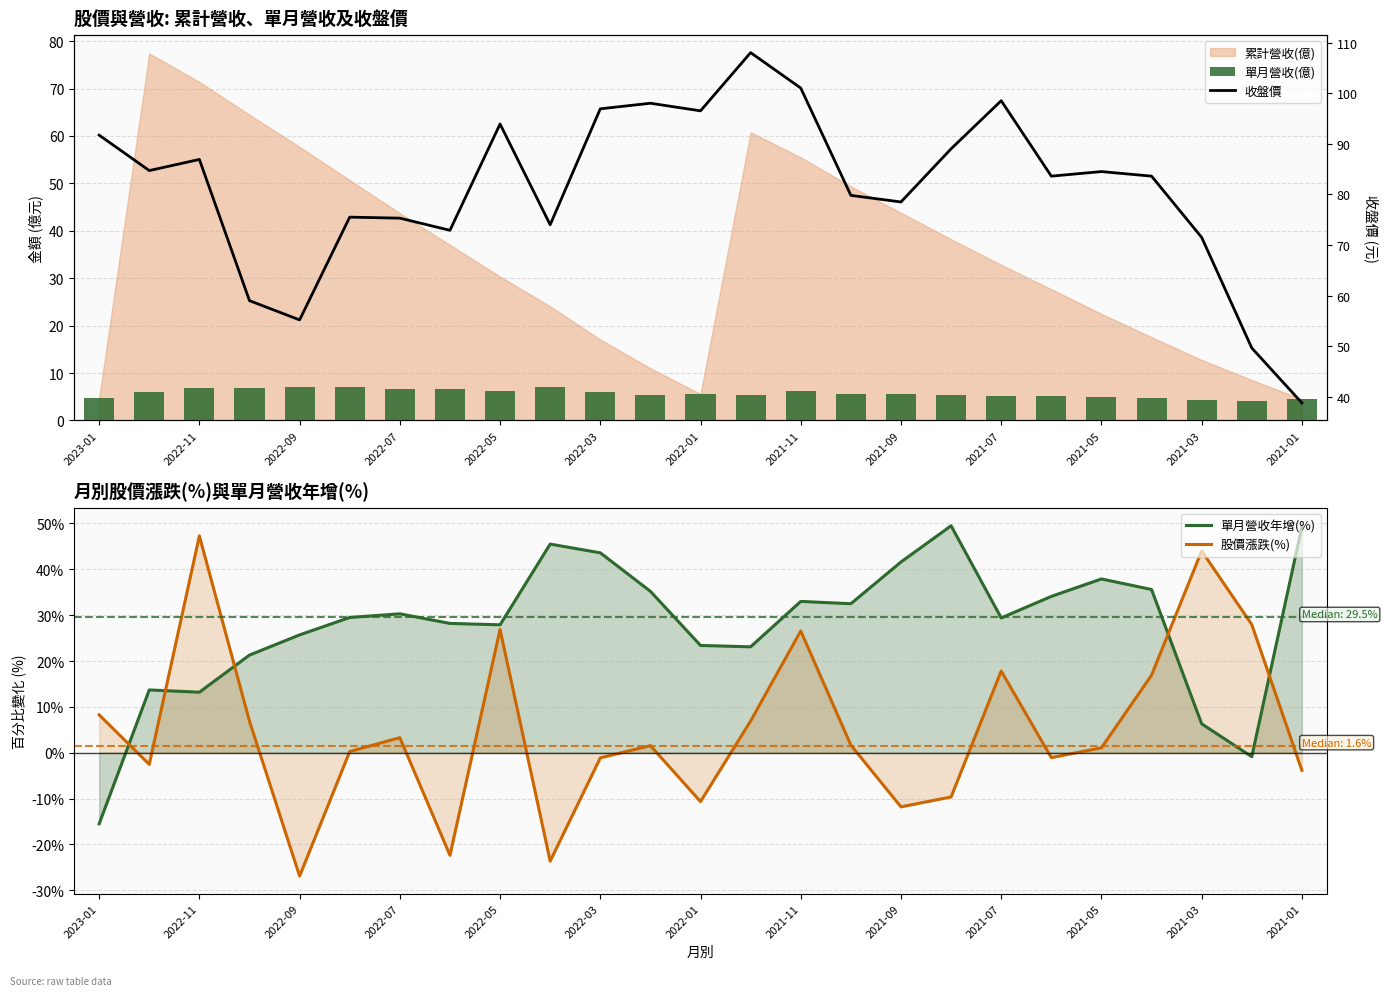

What is the lowest value of the 單月營收年增(%) series?

-15.5